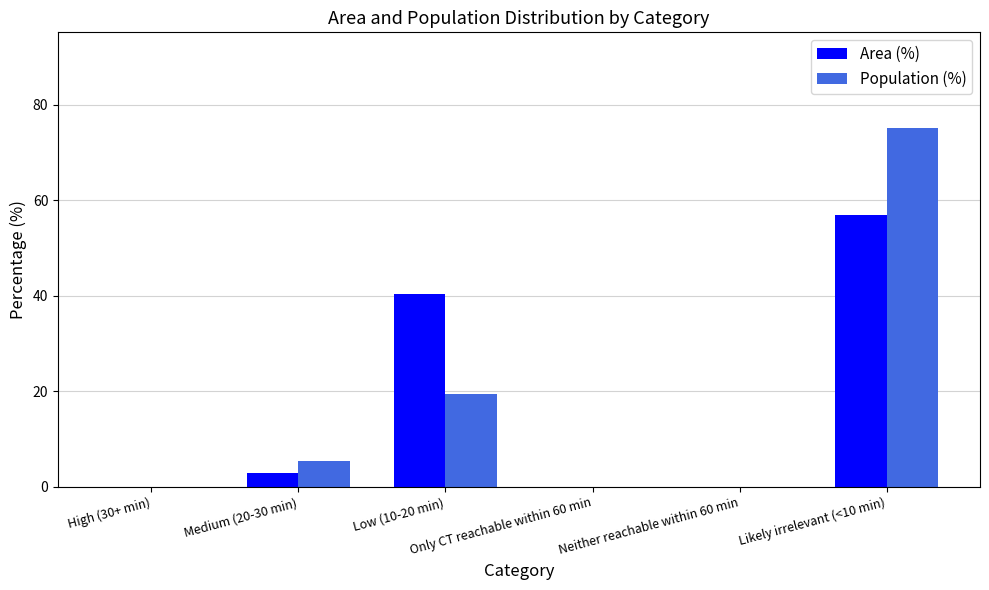

What is the maximum value shown in the chart?

75.1